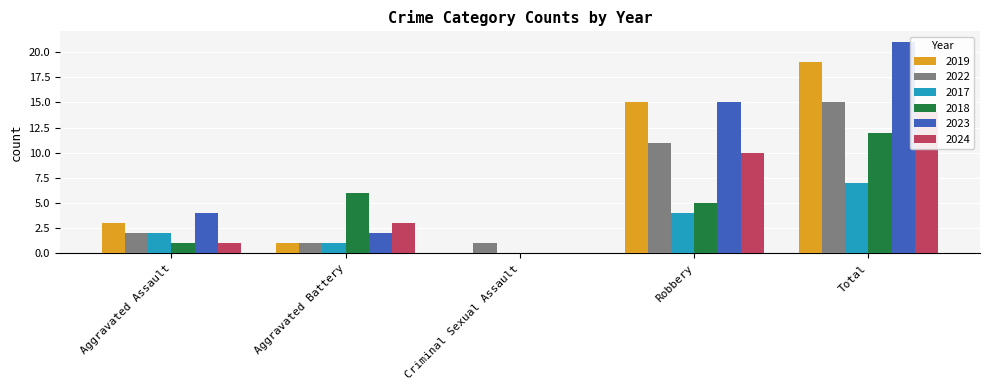

Is the value of 2024 at Aggravated Assault greater than the value of 2017 at Aggravated Assault?

No